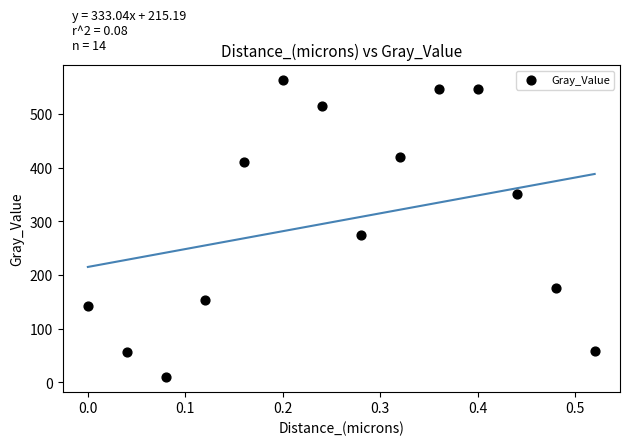

What Y value in the scatter plot is closest to 286?

275.1